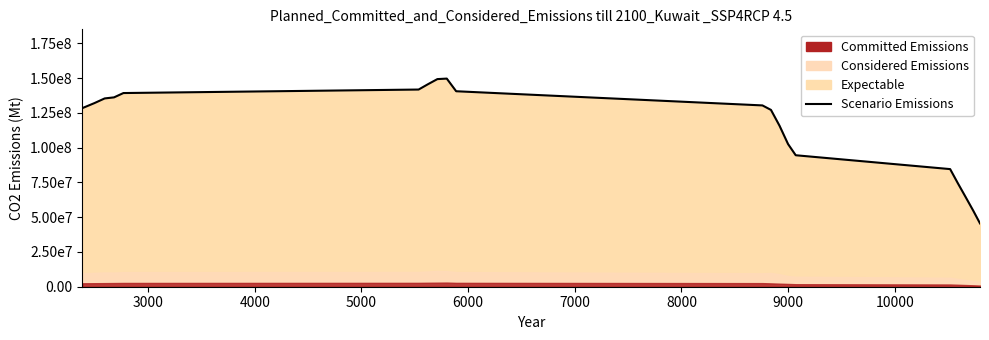

What is the minimum value shown in the chart?

45509148.0